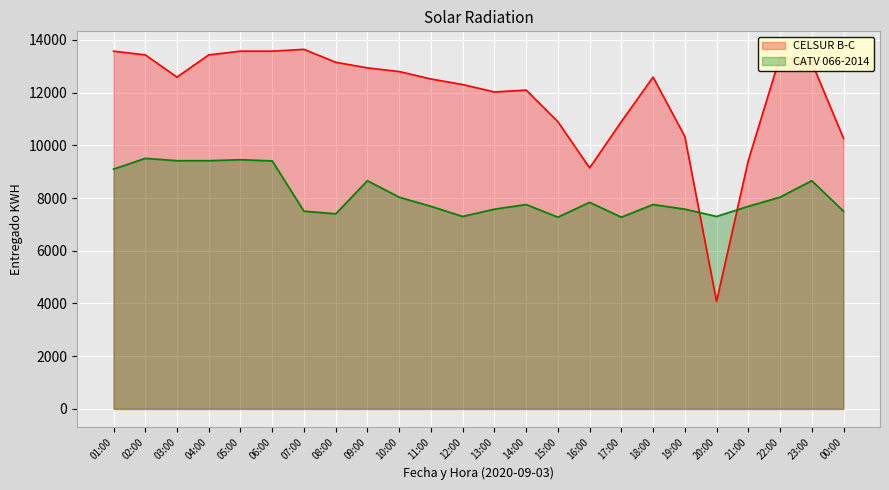

What is the difference between the CELSUR B-C values at 16:00 and 15:00?

1757.8